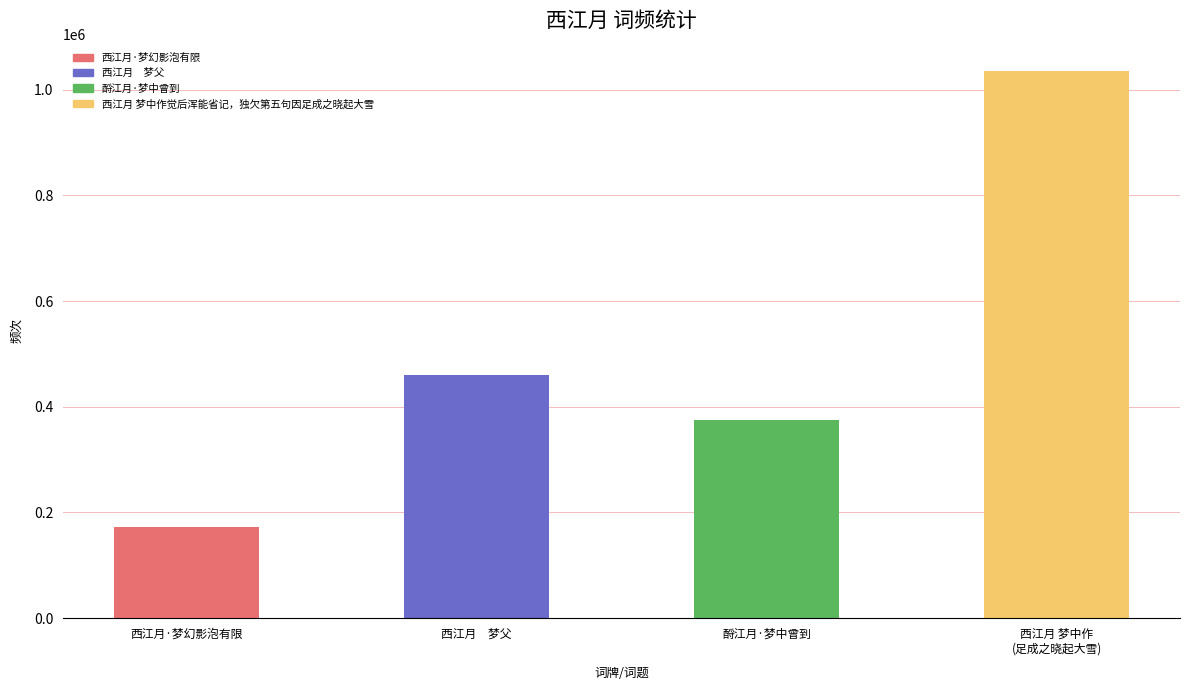

What position from the left is 西江月 梦中作
(足成之晓起大雪)?

4